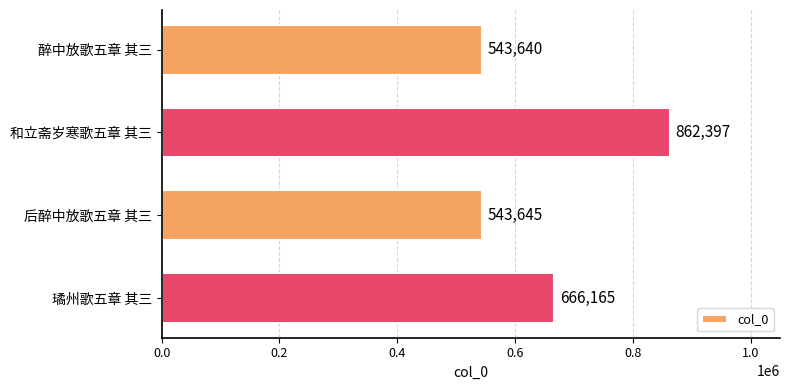

What is the smallest value displayed?

543640